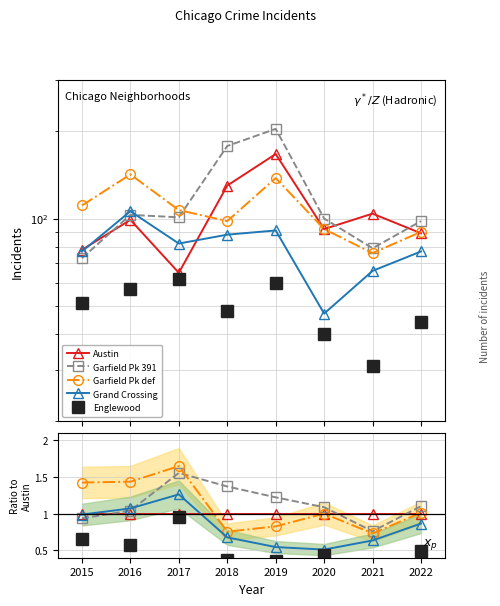

What is the total value across all series at 2016?

507